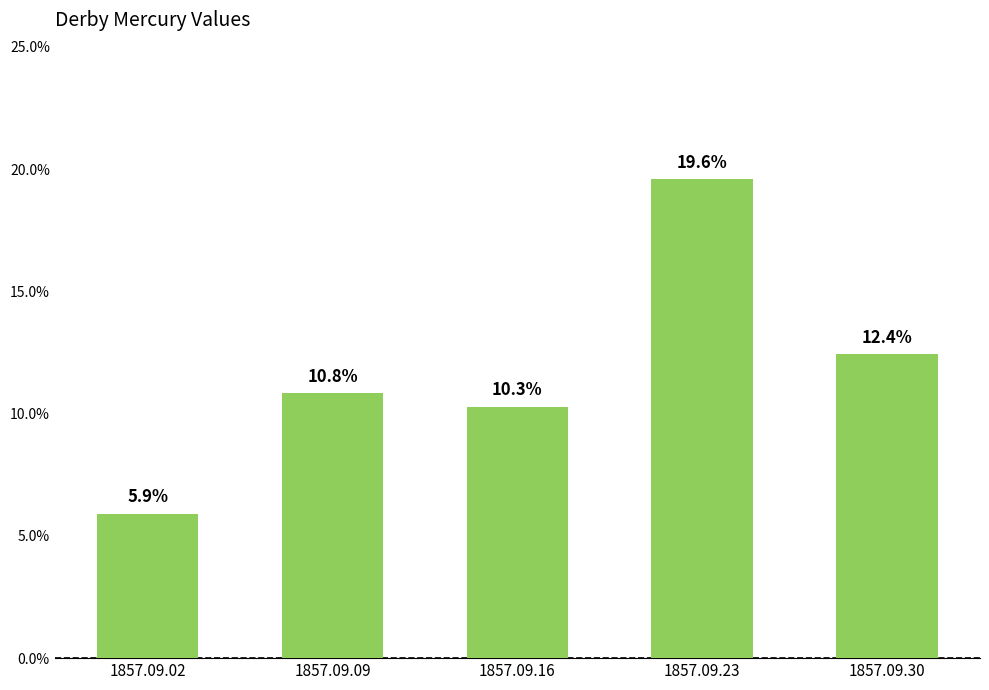

Does the chart contain any negative values?

No